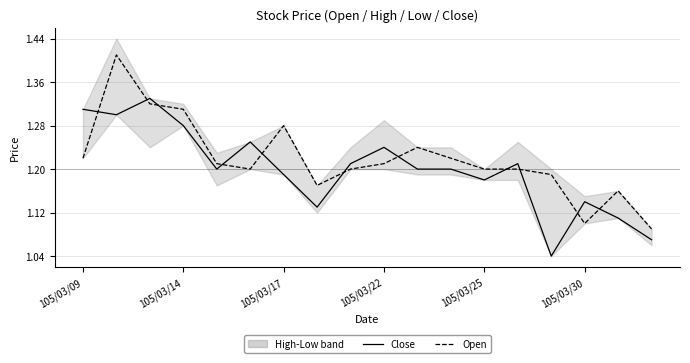

Which series changed the most between 105/03/14 and 105/03/25?

Open